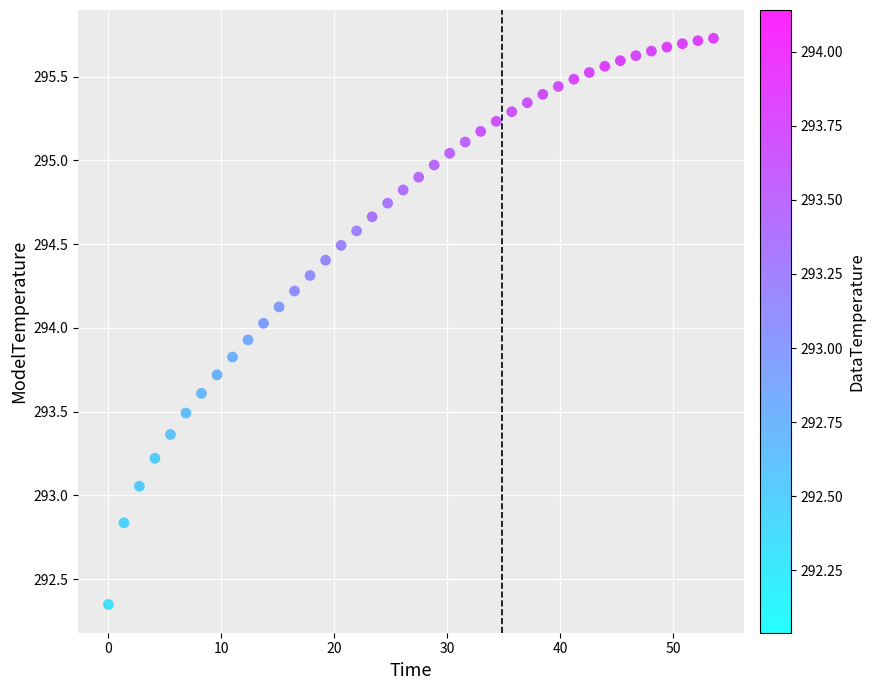

What is the range of X values (max minus min)?

53.6